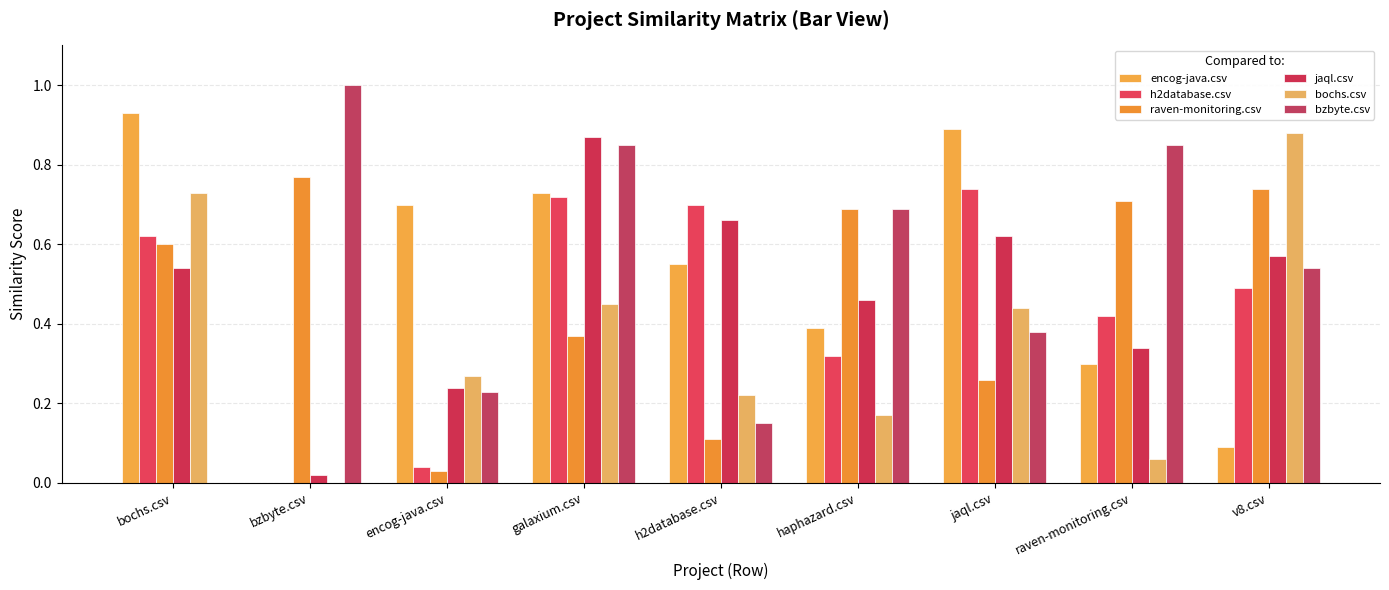

What are all the series names shown in the legend?

encog-java.csv, h2database.csv, raven-monitoring.csv, jaql.csv, bochs.csv, bzbyte.csv